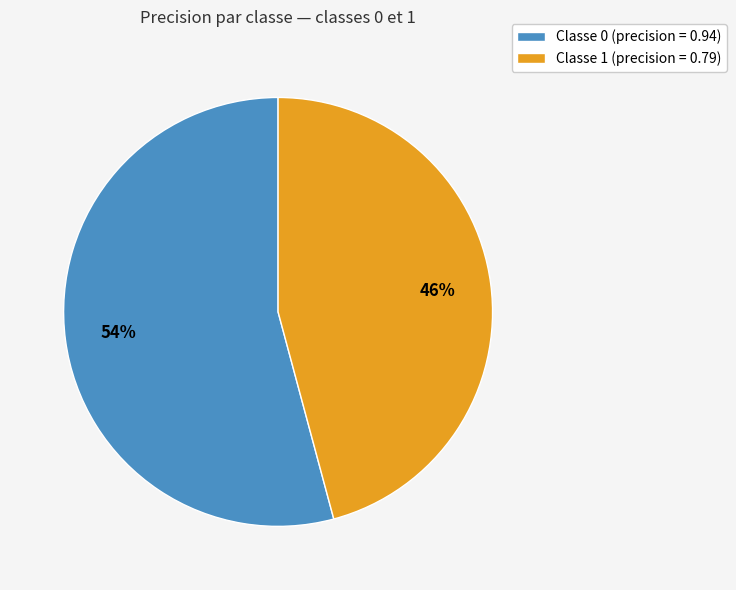

How many slices are in this pie chart?

2